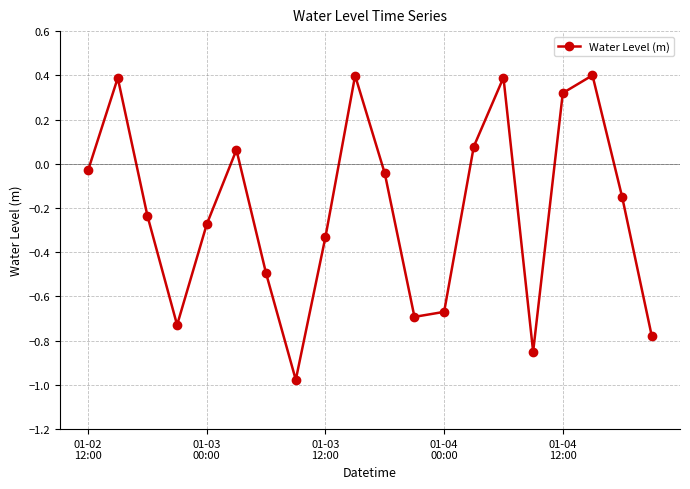

What is the maximum value shown in the chart?

0.4